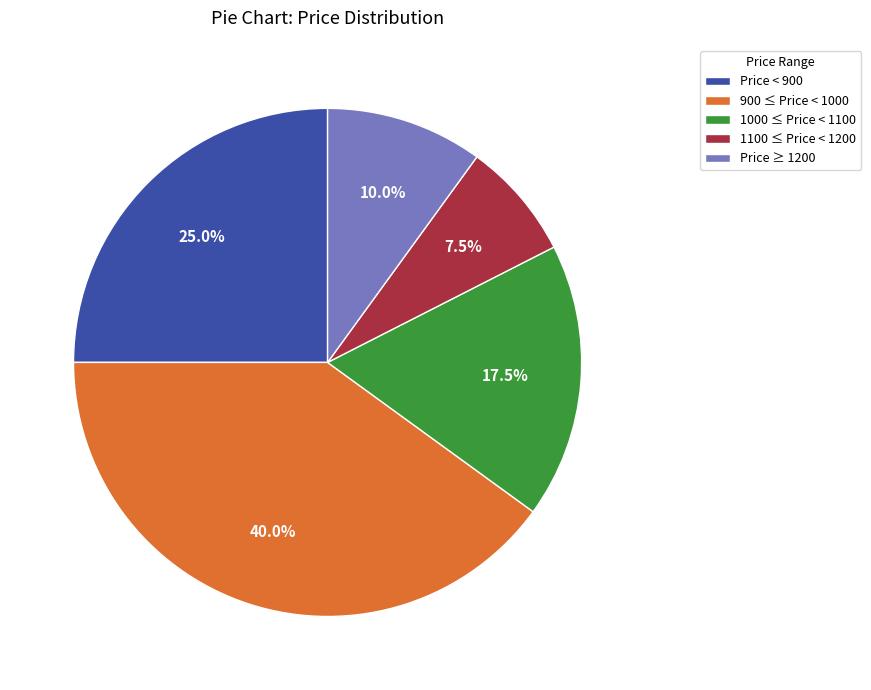

What percentage do Price < 900 and 1100 ≤ Price < 1200 together represent?

32.5%